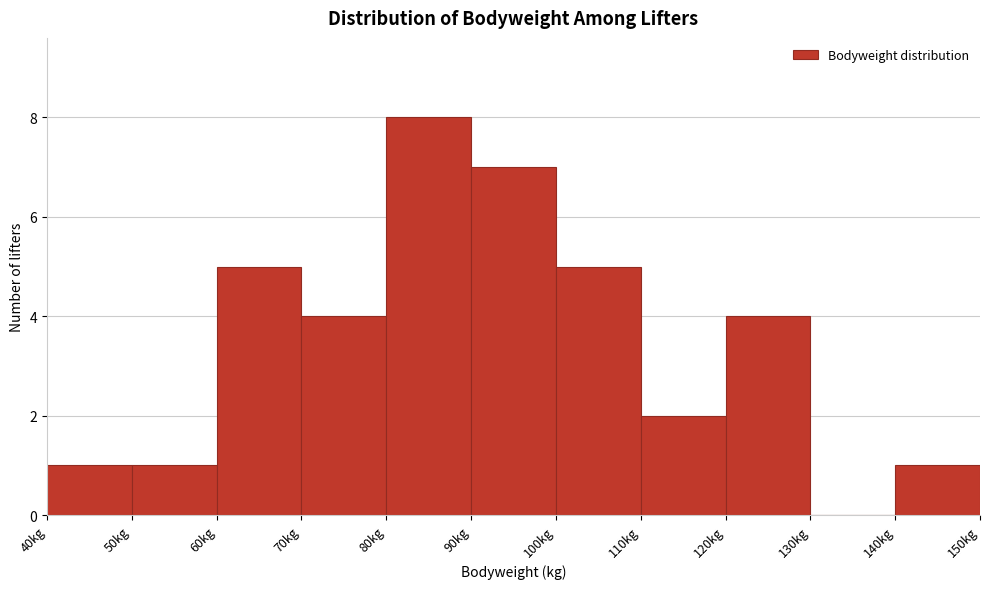

Over which range of the x-axis is the bar tallest?

80 to 90